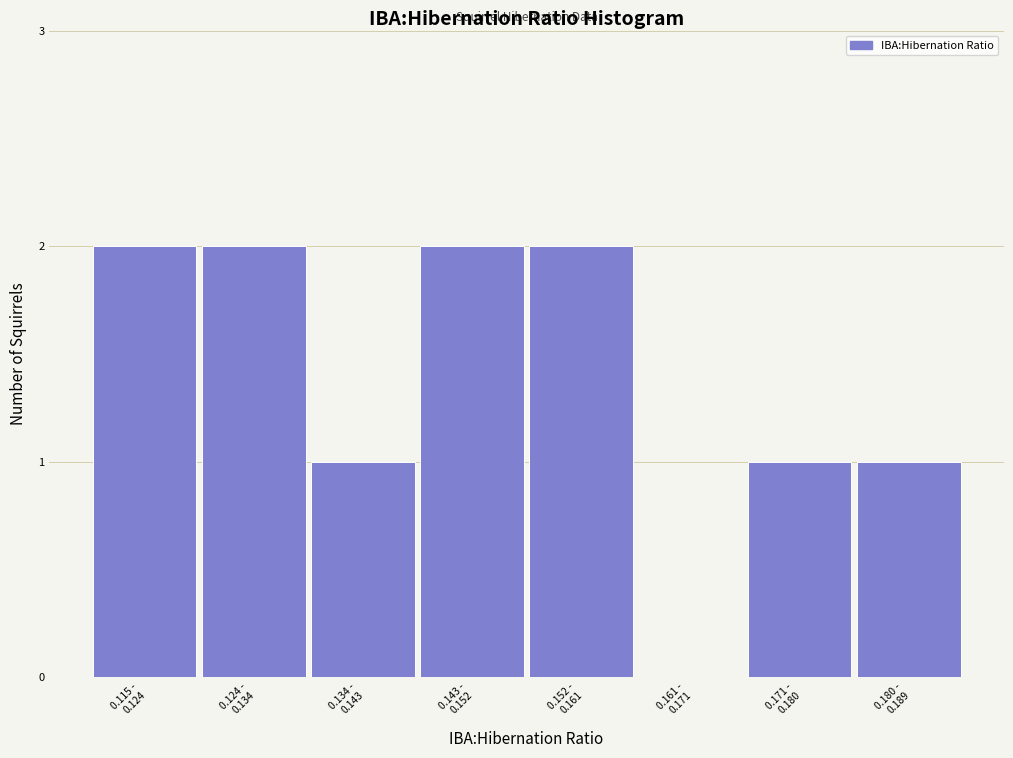

What is the sum of all values?

11